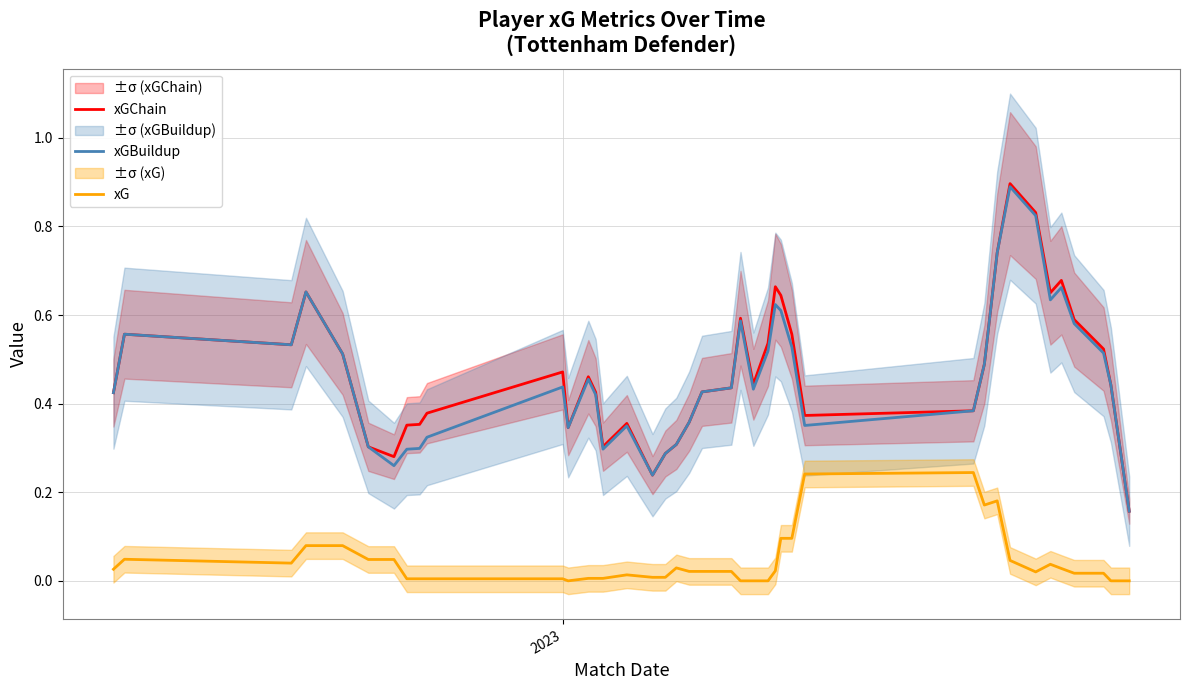

True or false: xG and xGChain intersect in this chart.

False